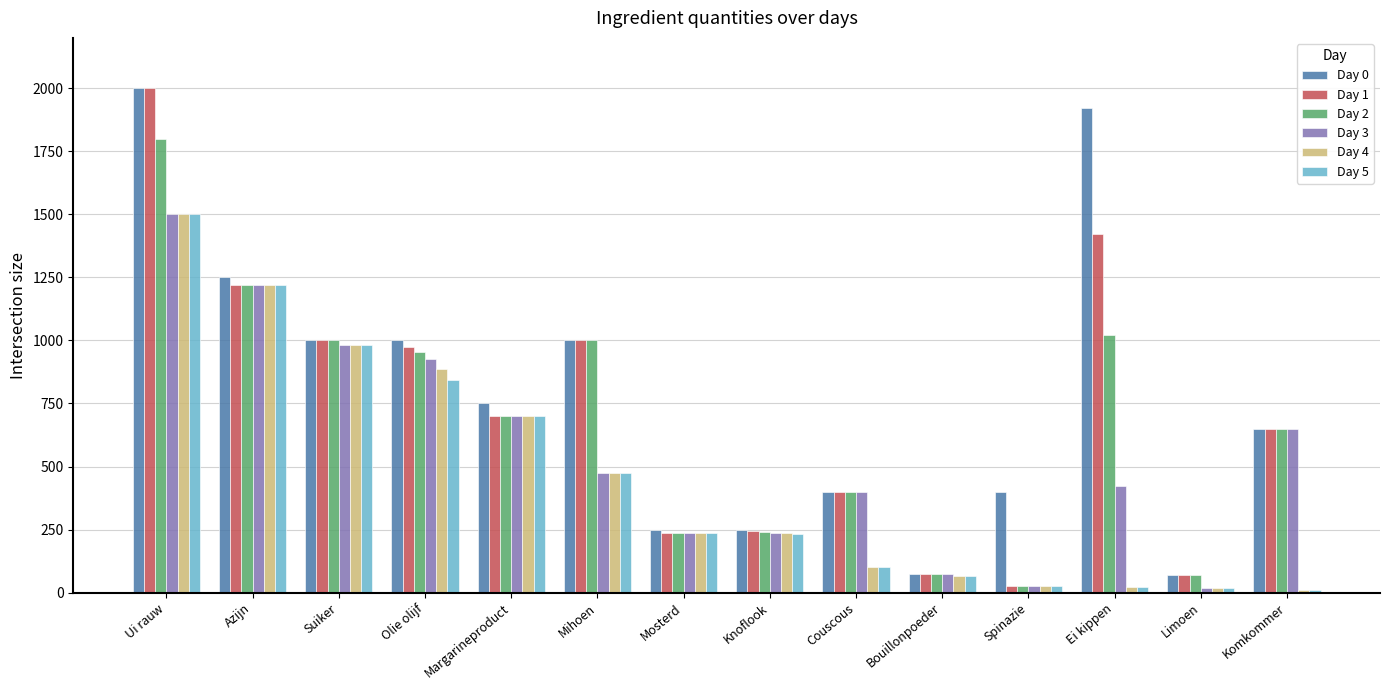

Which series changed the most between Bouillonpoeder and Ei kippen?

Day 0